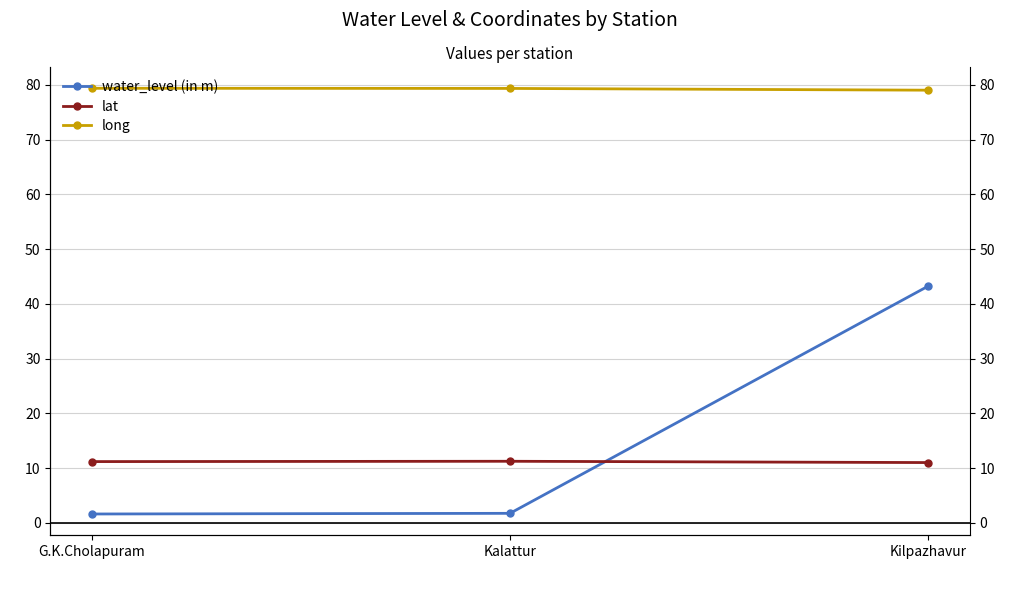

What is the difference between the maximum and minimum values in the lat series?

0.2